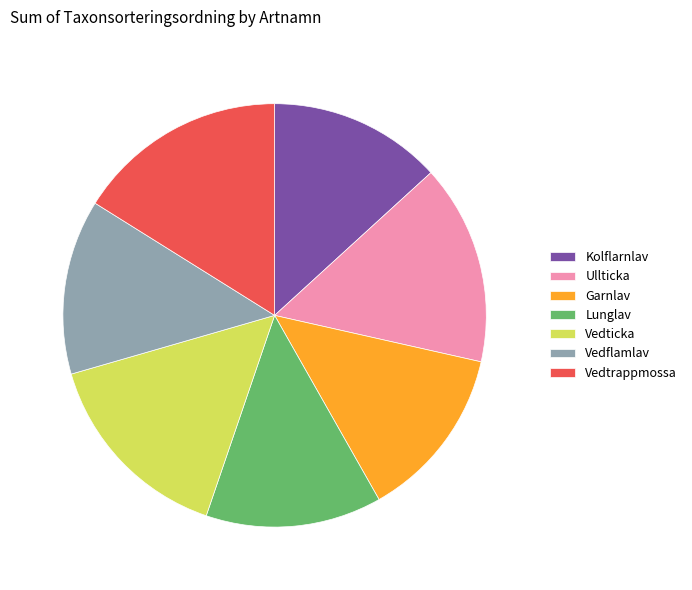

Approximately how many times larger is the value at Vedticka compared to Lunglav?

1.1